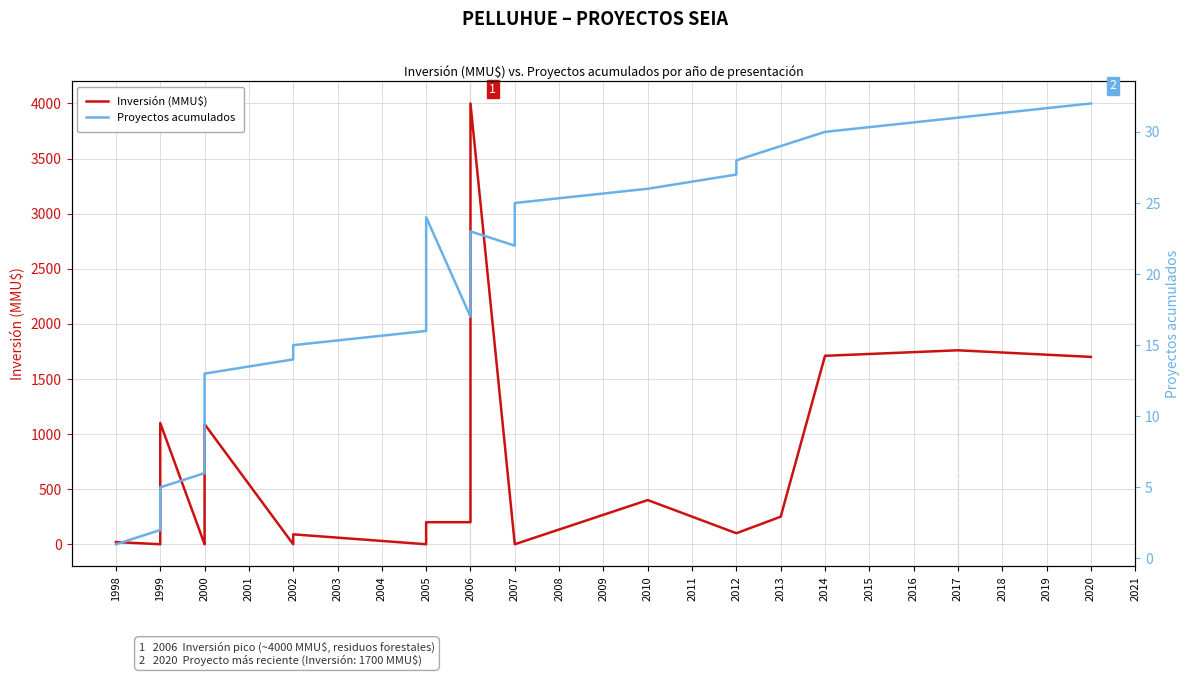

Which series has the widest spread of values?

Inversión (MMU$)